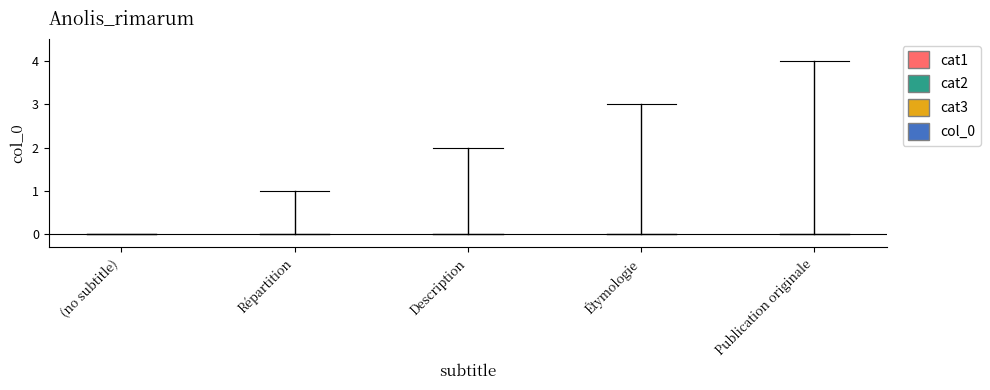

Reading left to right, list all the values displayed in this chart.

0	1	2	3	4